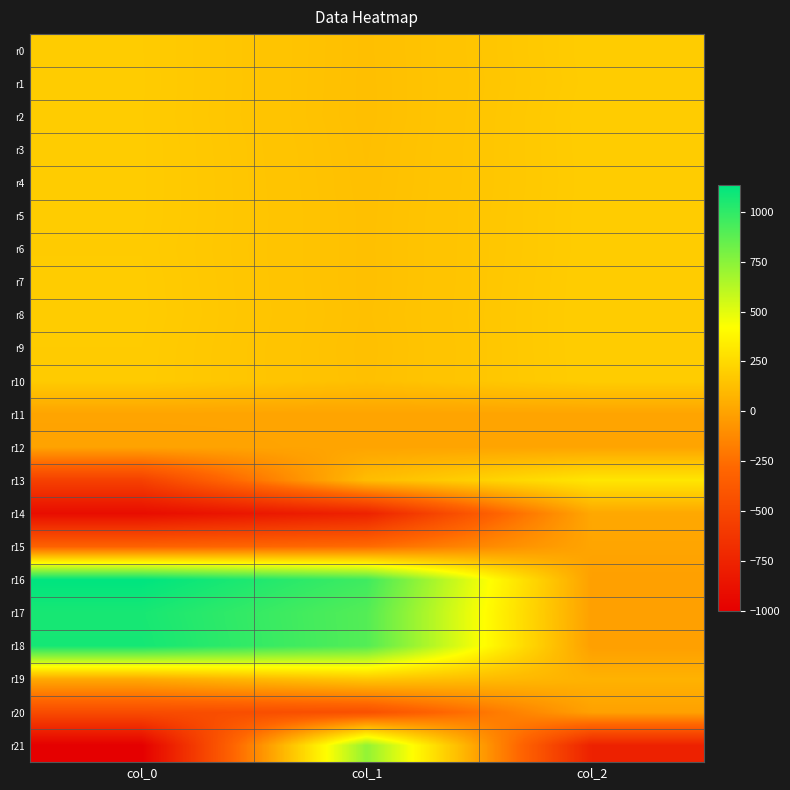

What is the difference between the highest and lowest values at col_0?

2136.5